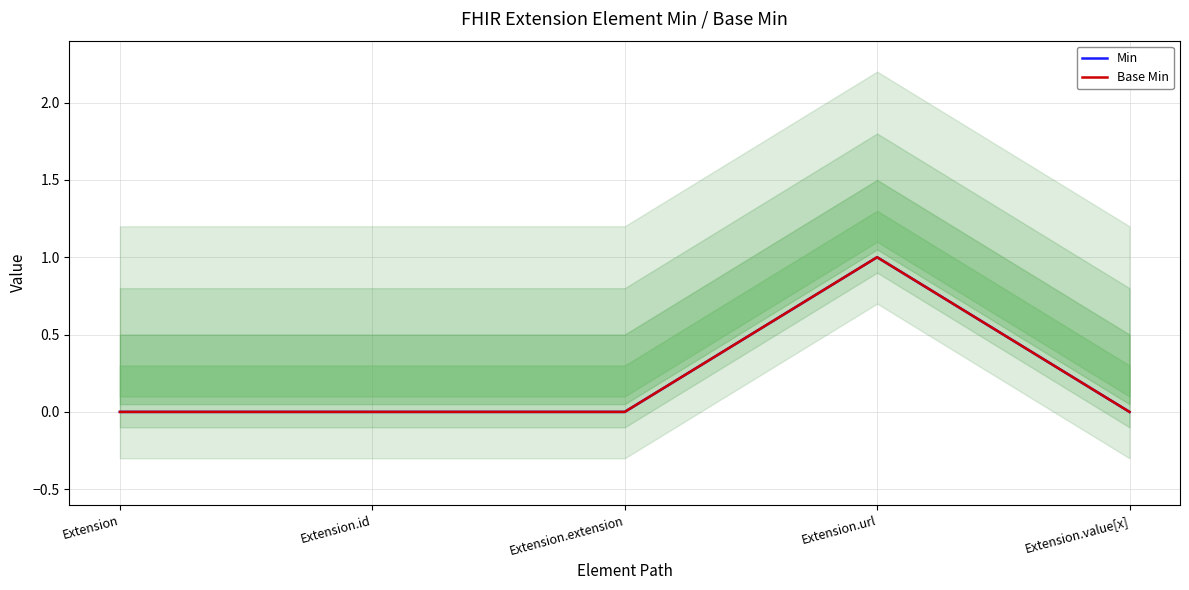

Which series has the largest range (max minus min)?

Min